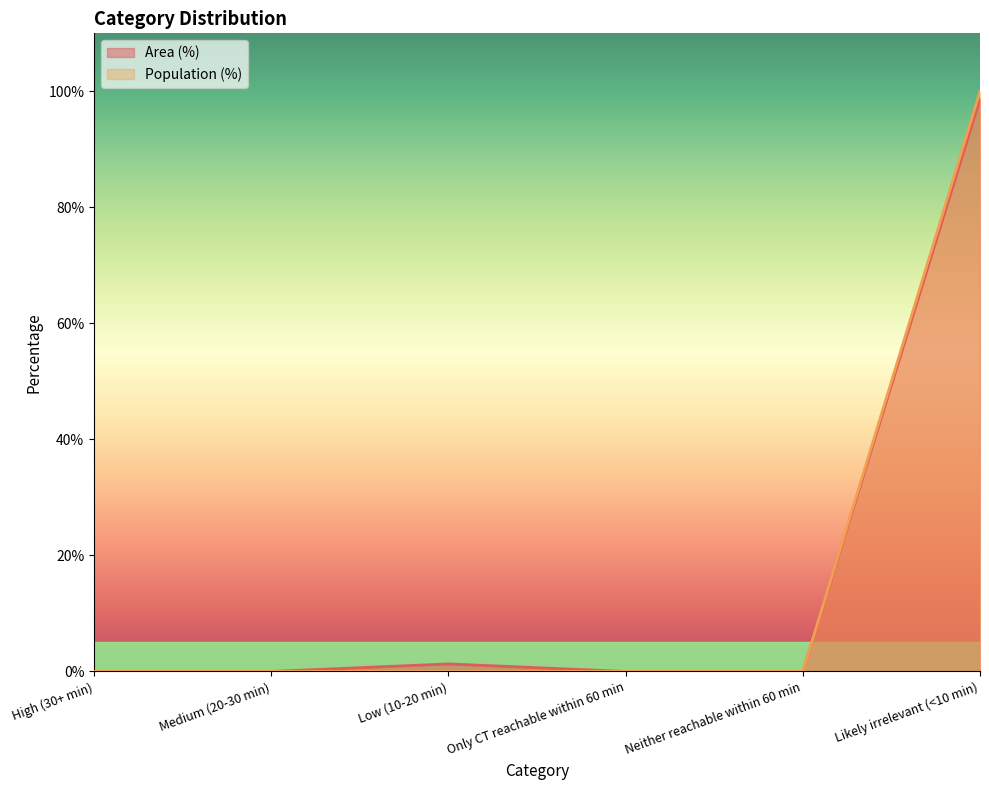

What position from the right is Only CT reachable within 60 min?

3